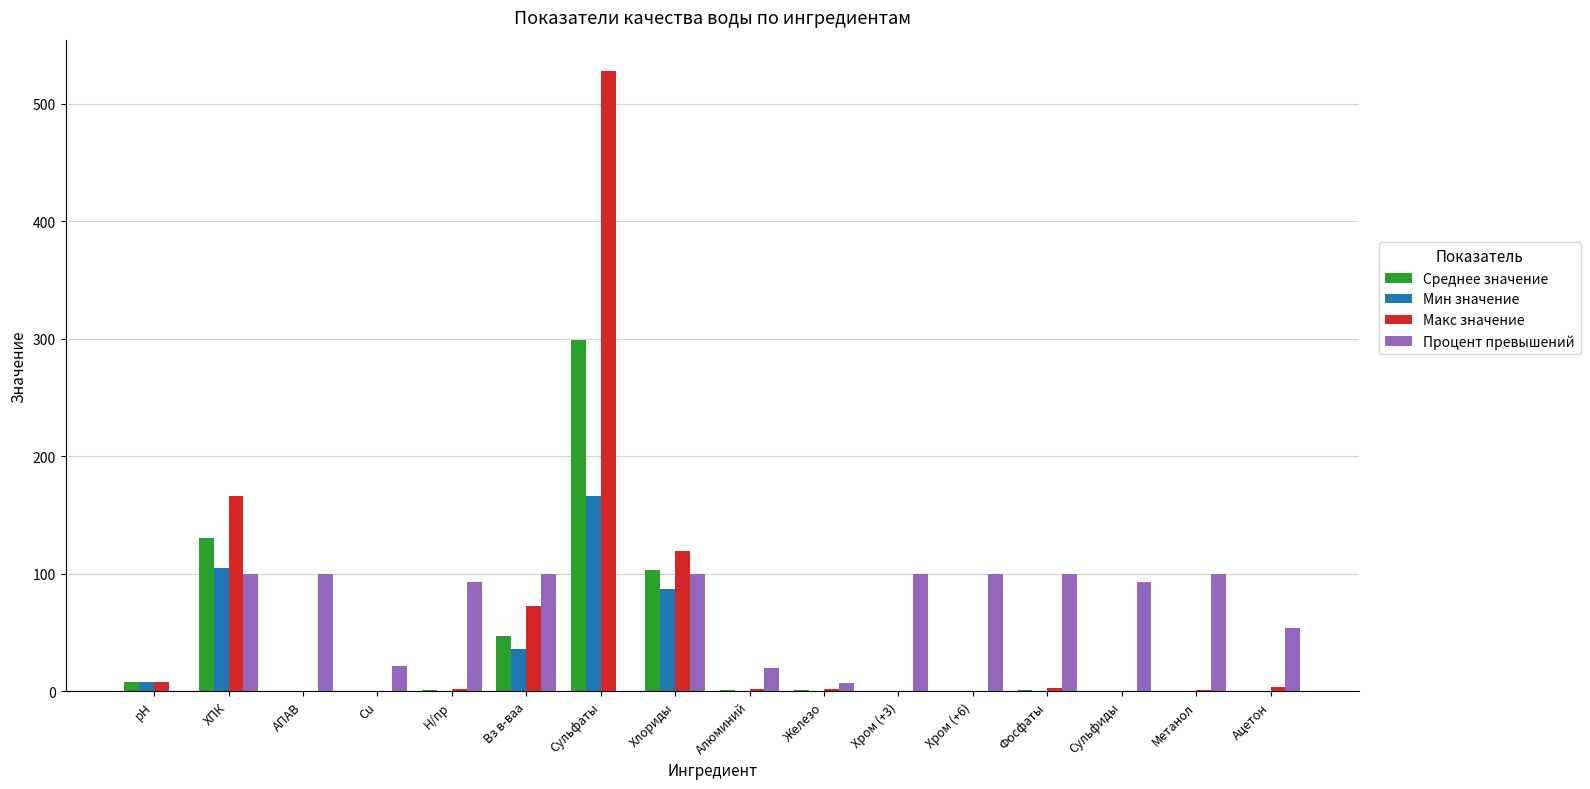

What is the sum of all Среднее значение values?

591.7